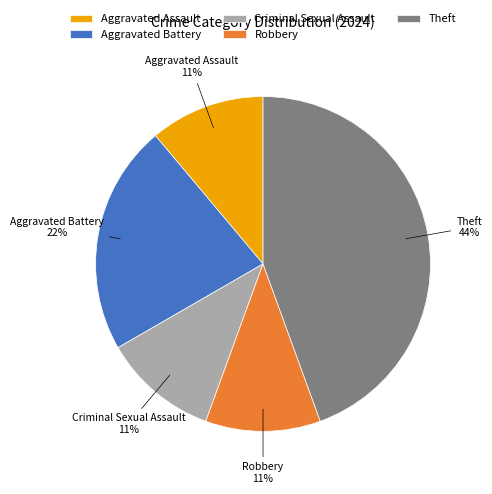

What percentage is the Aggravated Assault slice, to the nearest percent?

11%